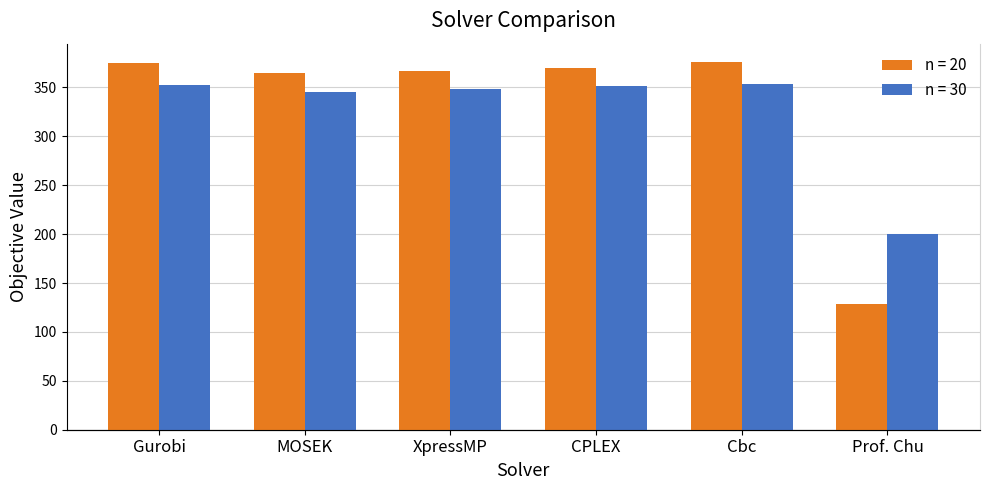

At which category is the sum across all series the highest?

Cbc